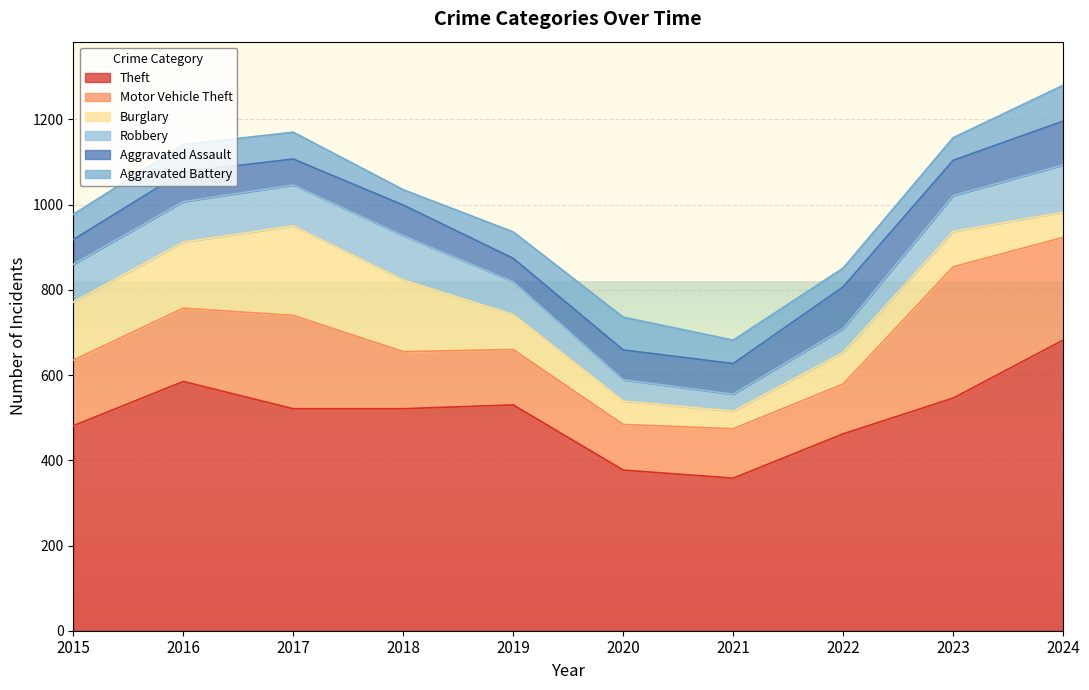

At which label does Theft reach its minimum?

2021